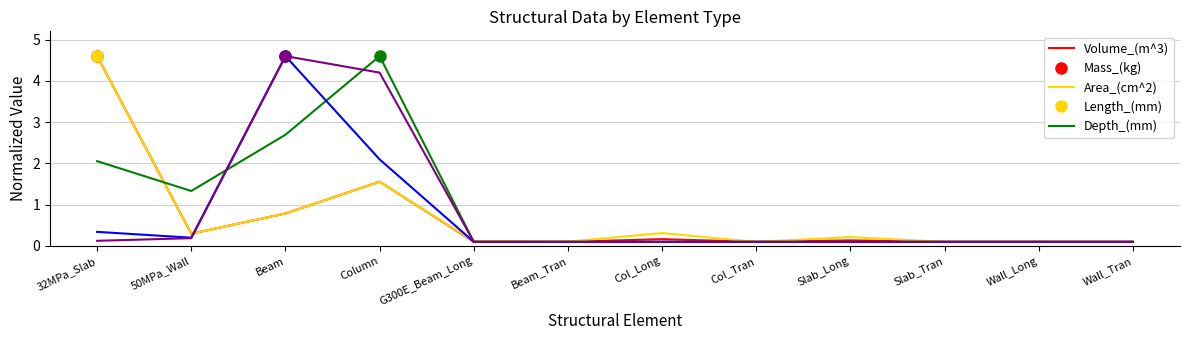

What is the difference between the second highest and second lowest values in the Area_(cm^2) series?

2.6